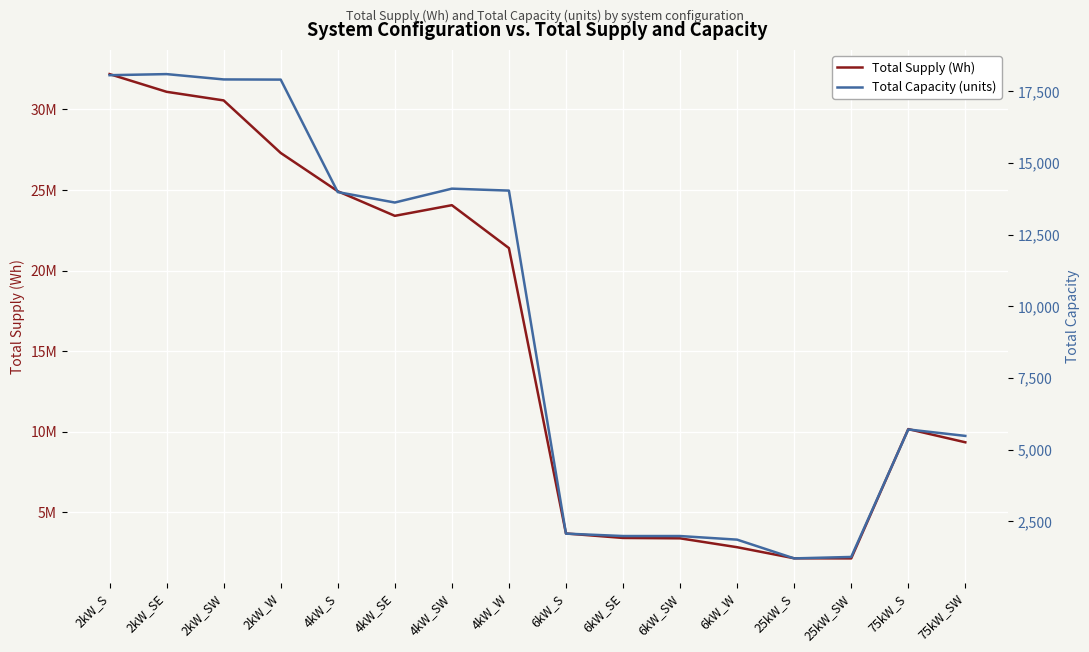

What position from the left is 4kW_S?

5